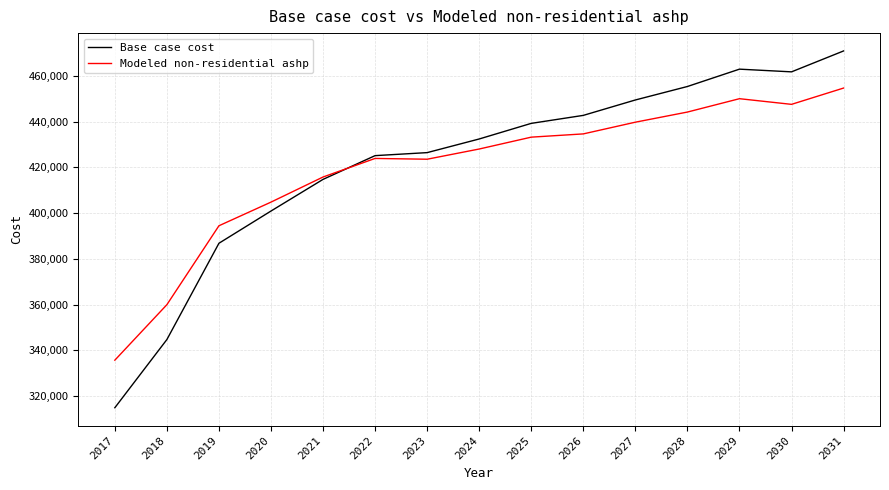

True or false: Modeled non-residential ashp has more than 2 interior local peaks.

False